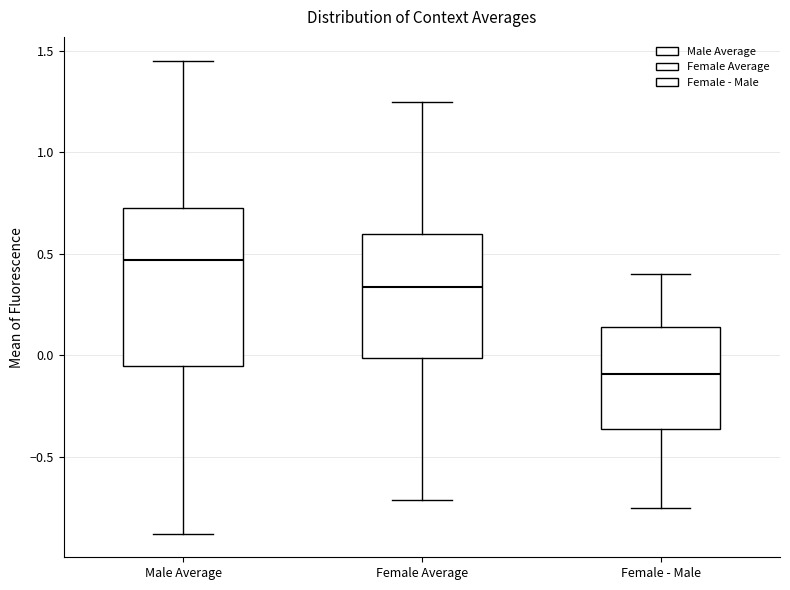

Reading left to right, read every box against the y-axis: the position of its median line, the range the box covers, and the ends of its whiskers. The values are not printed on the chart, so give them approximately, as read against the axis.

Male Average: median 0.45, box -0.05 to 0.70, whiskers -0.90 to 1.45
Female Average: median 0.35, box 0.00 to 0.60, whiskers -0.70 to 1.25
Female - Male: median -0.10, box -0.35 to 0.15, whiskers -0.75 to 0.40